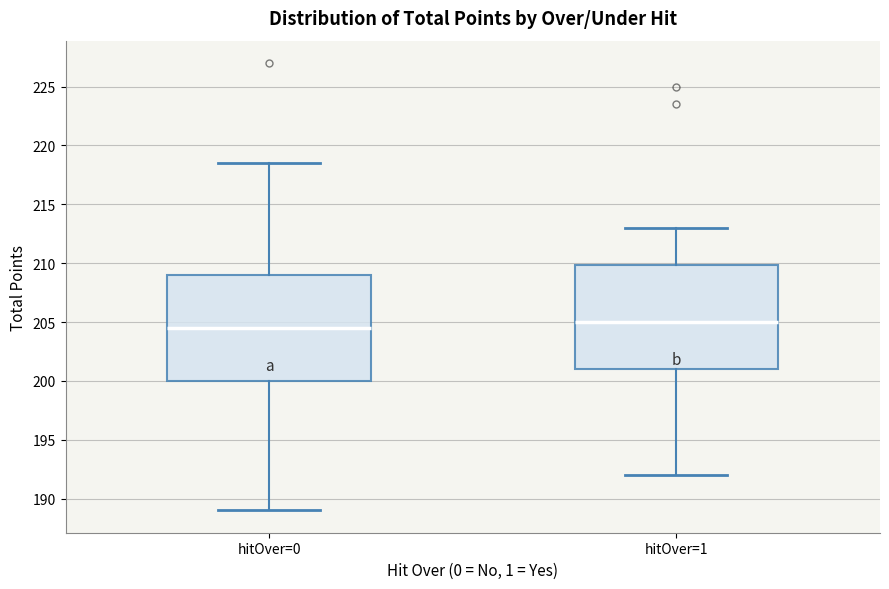

Reading left to right, read every box against the y-axis: the position of its median line, the range the box covers, and the ends of its whiskers. The values are not printed on the chart, so give them approximately, as read against the axis.

hitOver=0: median 204.5, box 200.0 to 209.0, whiskers 189.0 to 218.5
hitOver=1: median 205.0, box 201.0 to 210.0, whiskers 192.0 to 213.0